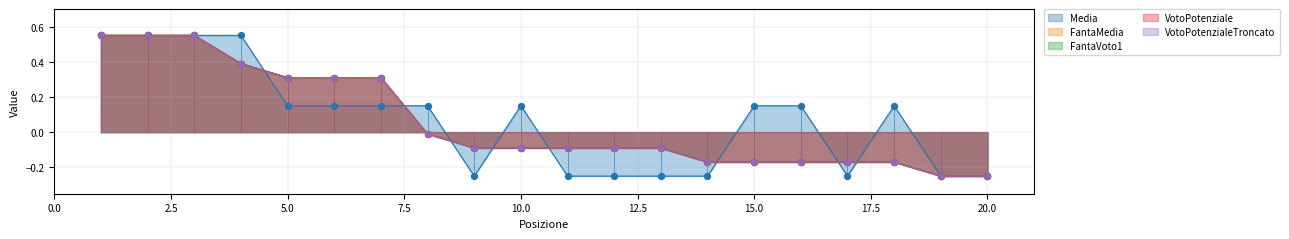

Which series contains the lowest Y value?

Media